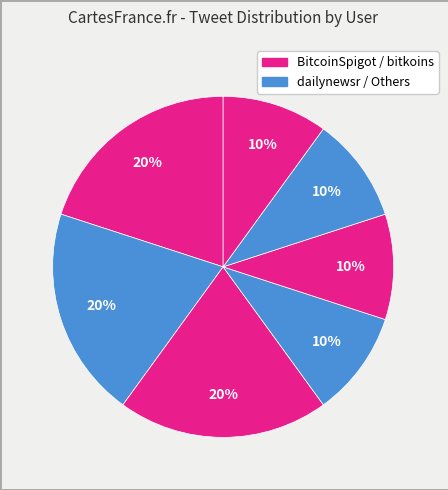

How many segments does this pie chart have?

7